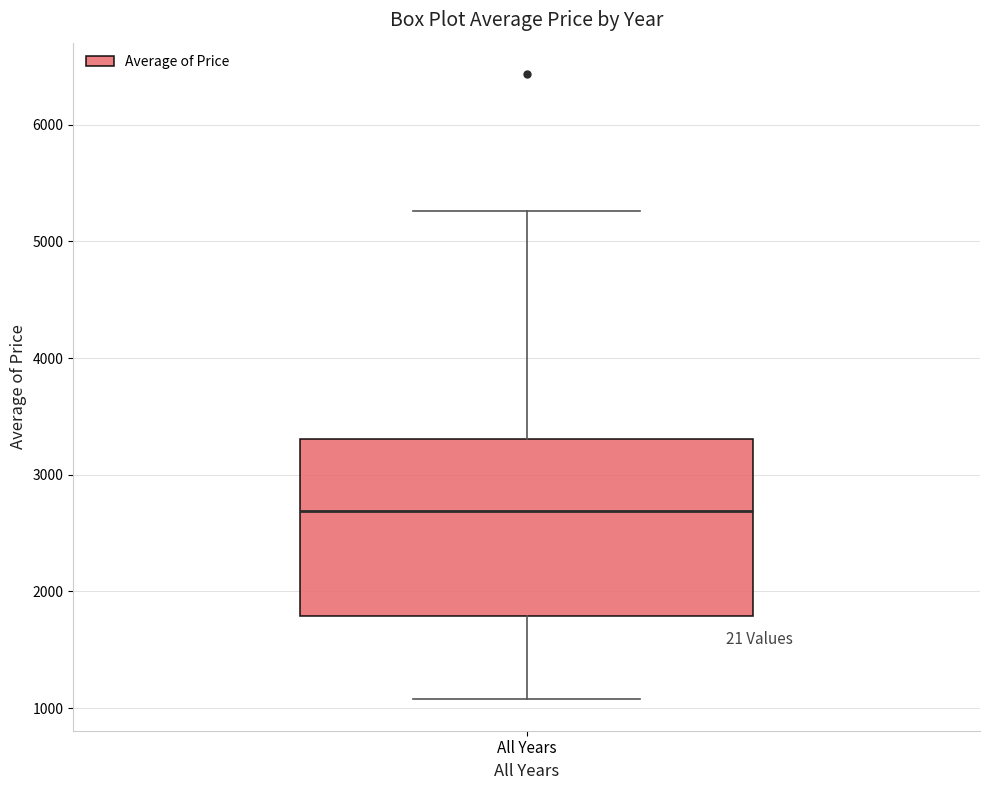

Where is the upper edge of the box for All Years on the y-axis? The values are not printed on the chart, so give them approximately, as read against the axis.

3300